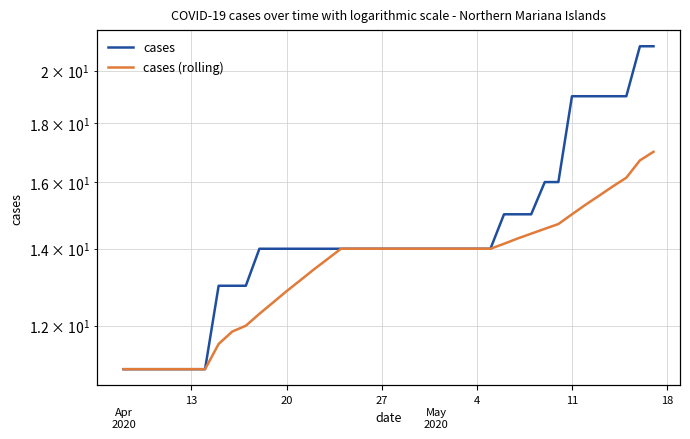

Rank the series by their maximum value, from lowest to highest.

cases (rolling), cases